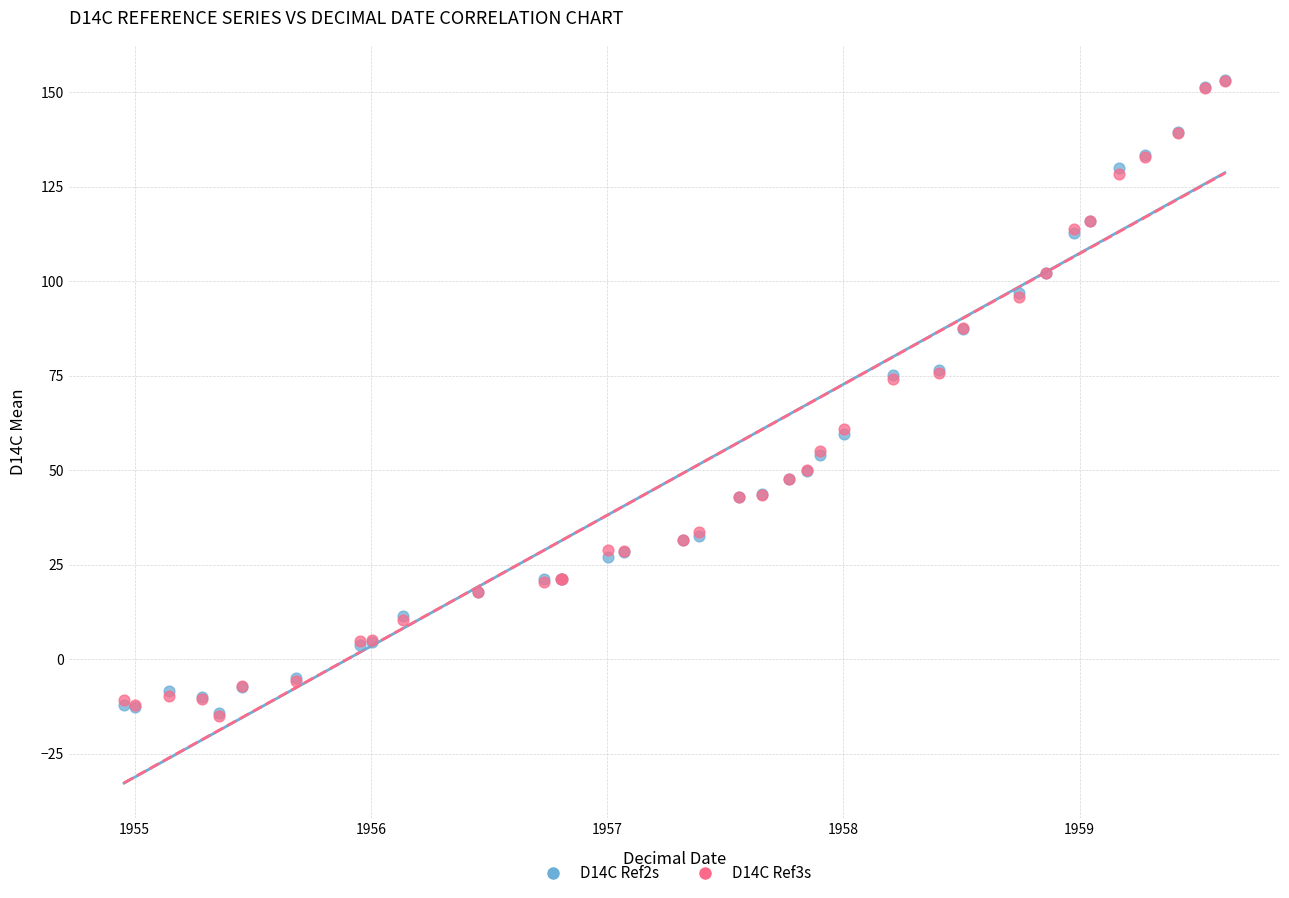

What are all the series names shown in the legend?

D14C Ref2s, D14C Ref3s